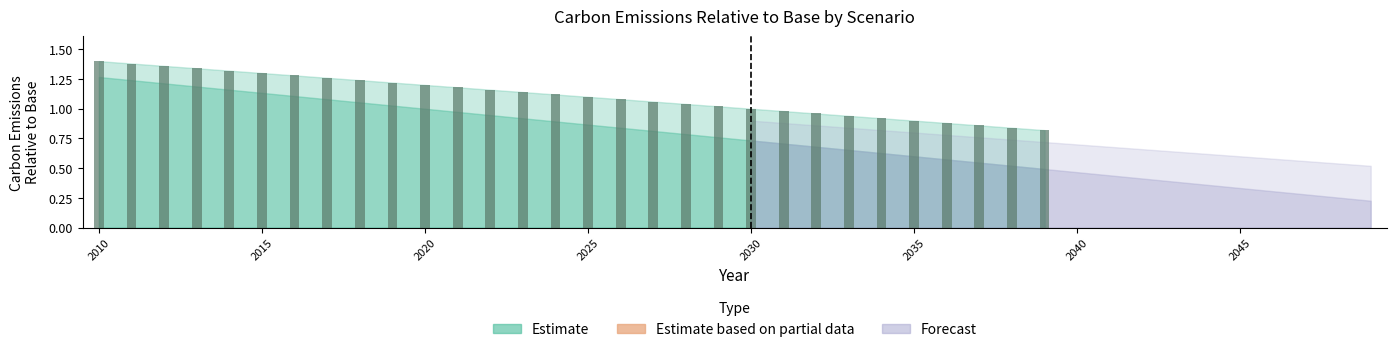

What is the difference between the second highest and second lowest values?

0.5